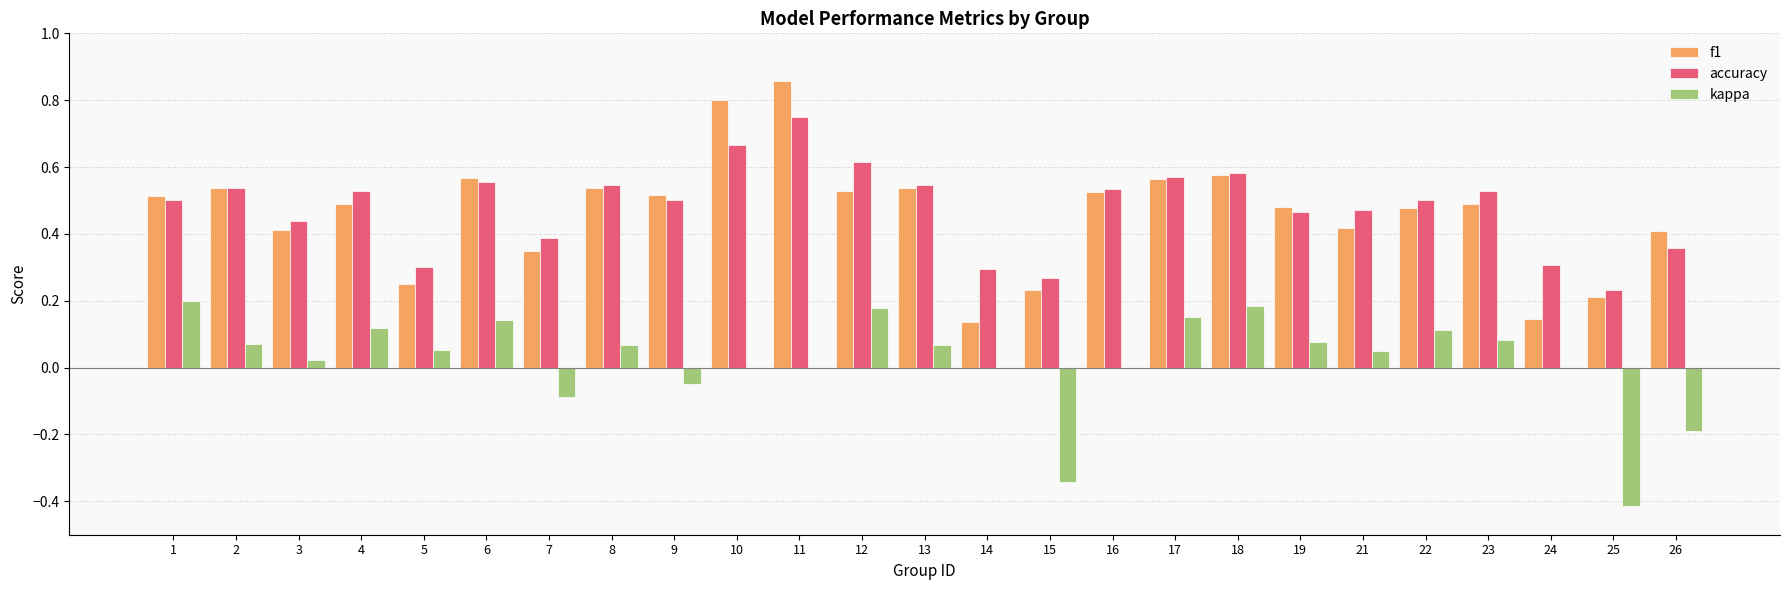

How many groups of bars are there?

25